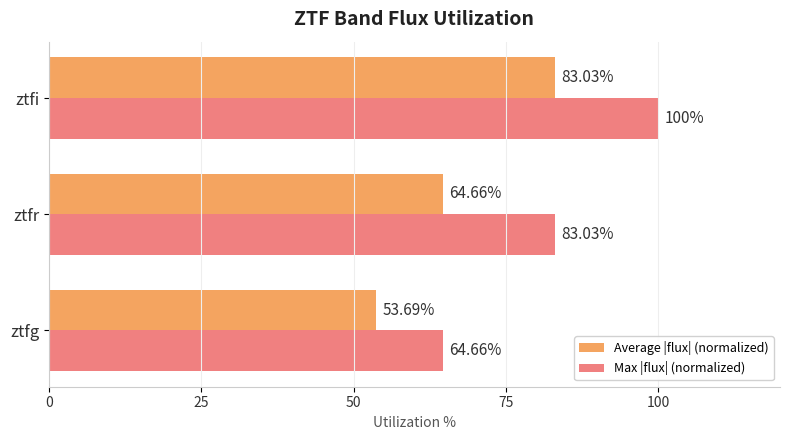

At ztfr, list the series in order from largest to smallest.

Max |flux| (normalized), Average |flux| (normalized)